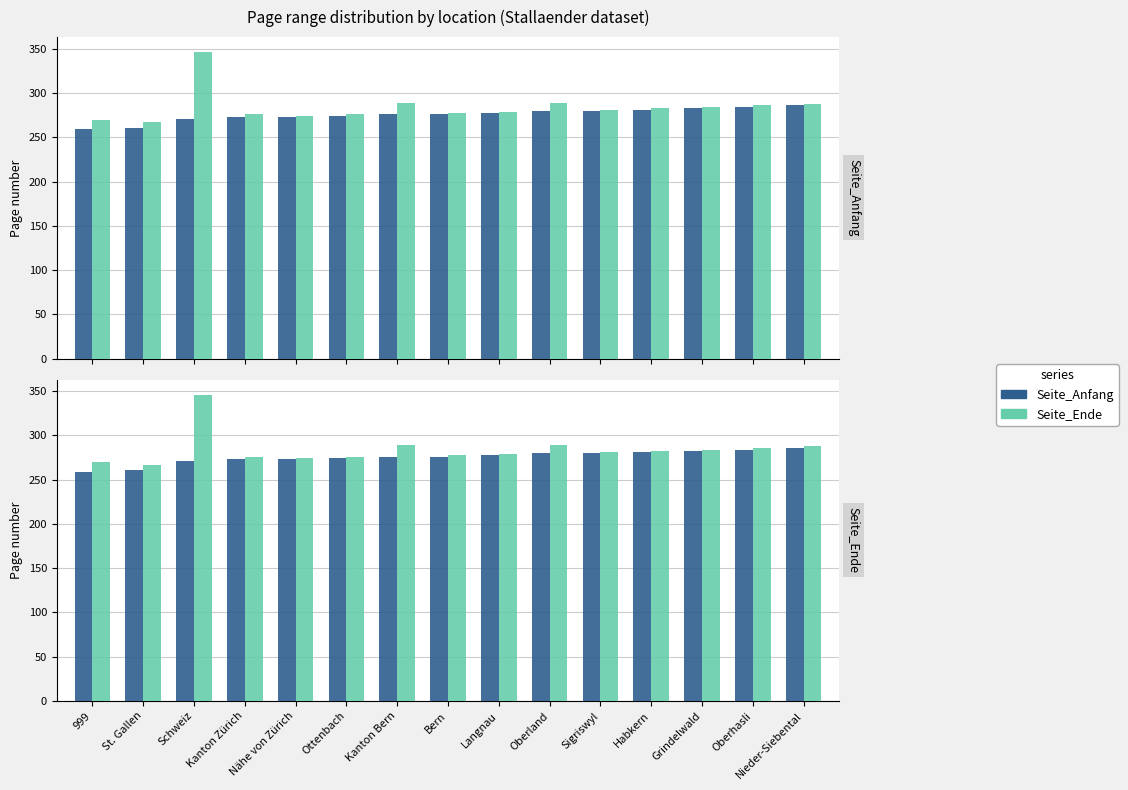

List the series in order of their overall mean, highest first.

Seite_Ende, Seite_Anfang